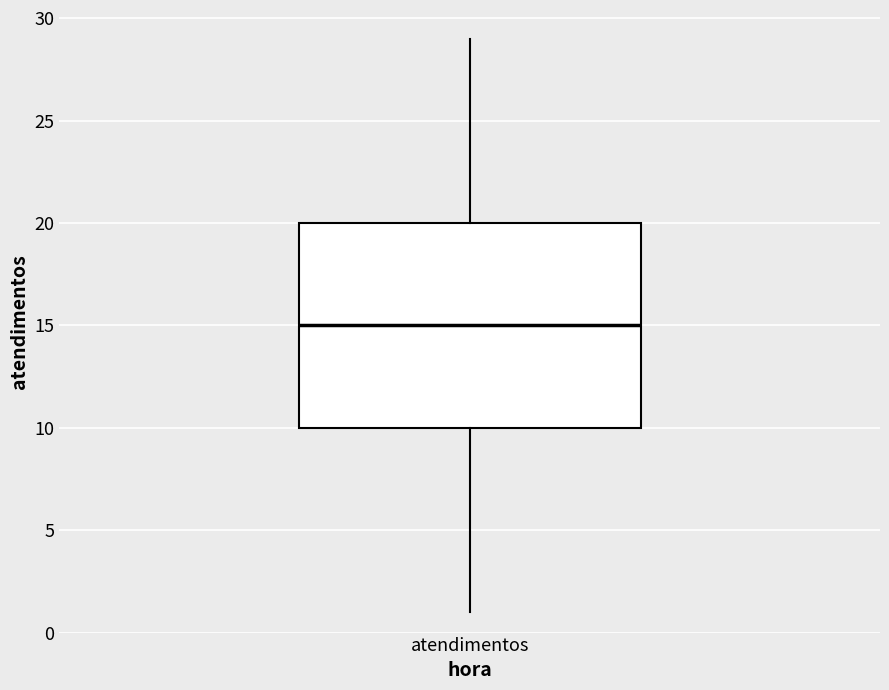

Where does the upper whisker of the box for atendimentos end on the y-axis? The values are not printed on the chart, so give them approximately, as read against the axis.

29